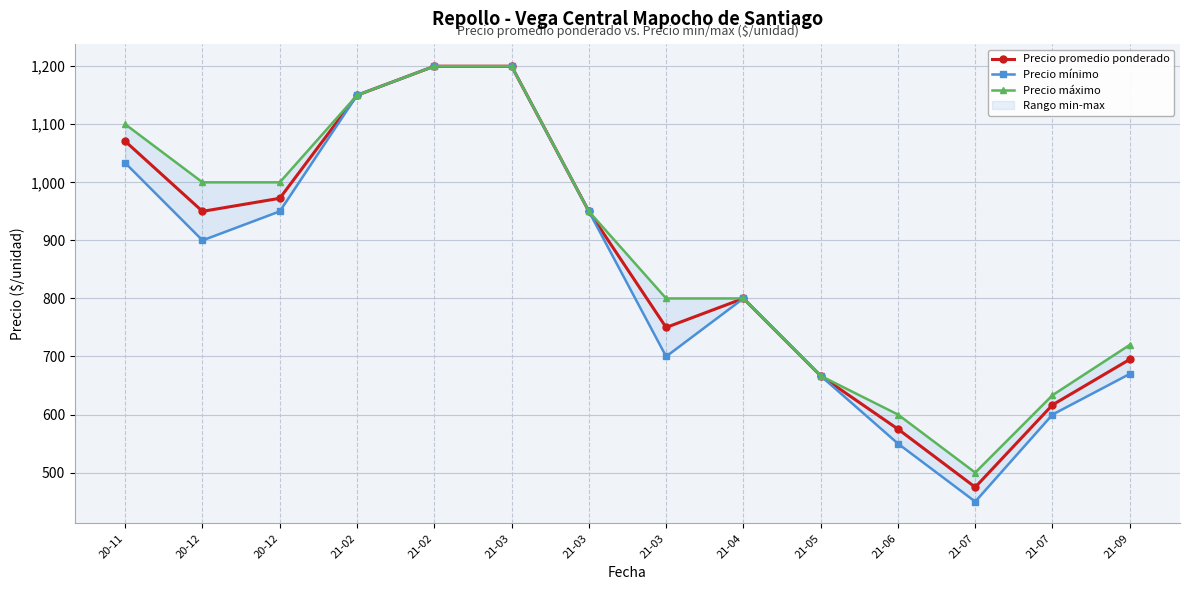

Reading left to right, what are all the values shown in this chart?

Precio promedio ponderado: 1070.7	950.0	972.5	1150.0	1200.0	1200.0	950.0	750.0	800.0	666.7	575.0	474.9	616.7	695.0
Precio mínimo: 1033.3	900.0	950.0	1150.0	1200.0	1200.0	950.0	700.0	800.0	666.7	550.0	450.0	600.0	670.0
Precio máximo: 1100.0	1000.0	1000.0	1150.0	1200.0	1200.0	950.0	800.0	800.0	666.7	600.0	500.0	633.3	720.0